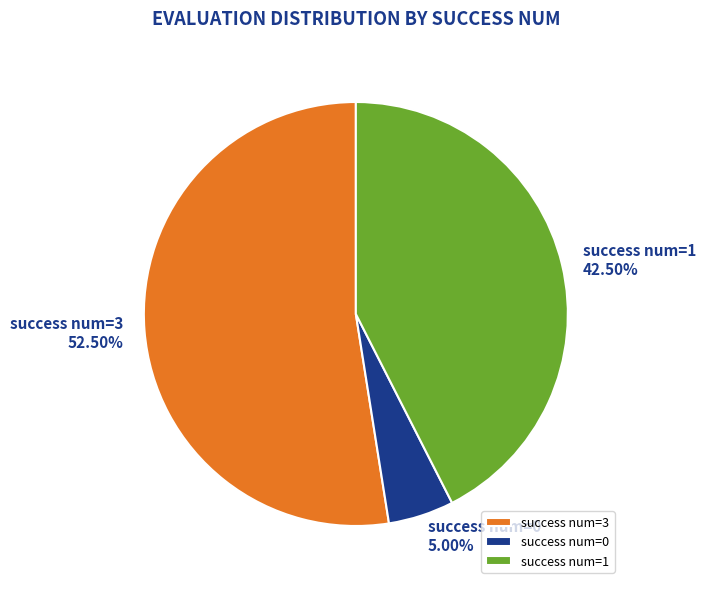

What is the largest slice in the pie chart?

success num=3